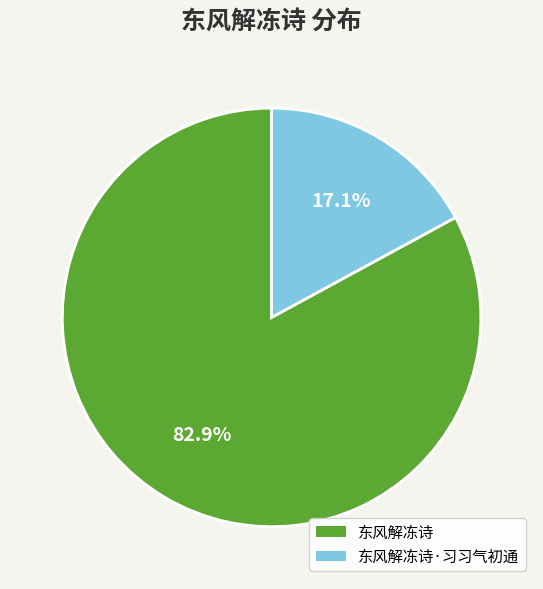

Does any single category account for the majority?

Yes